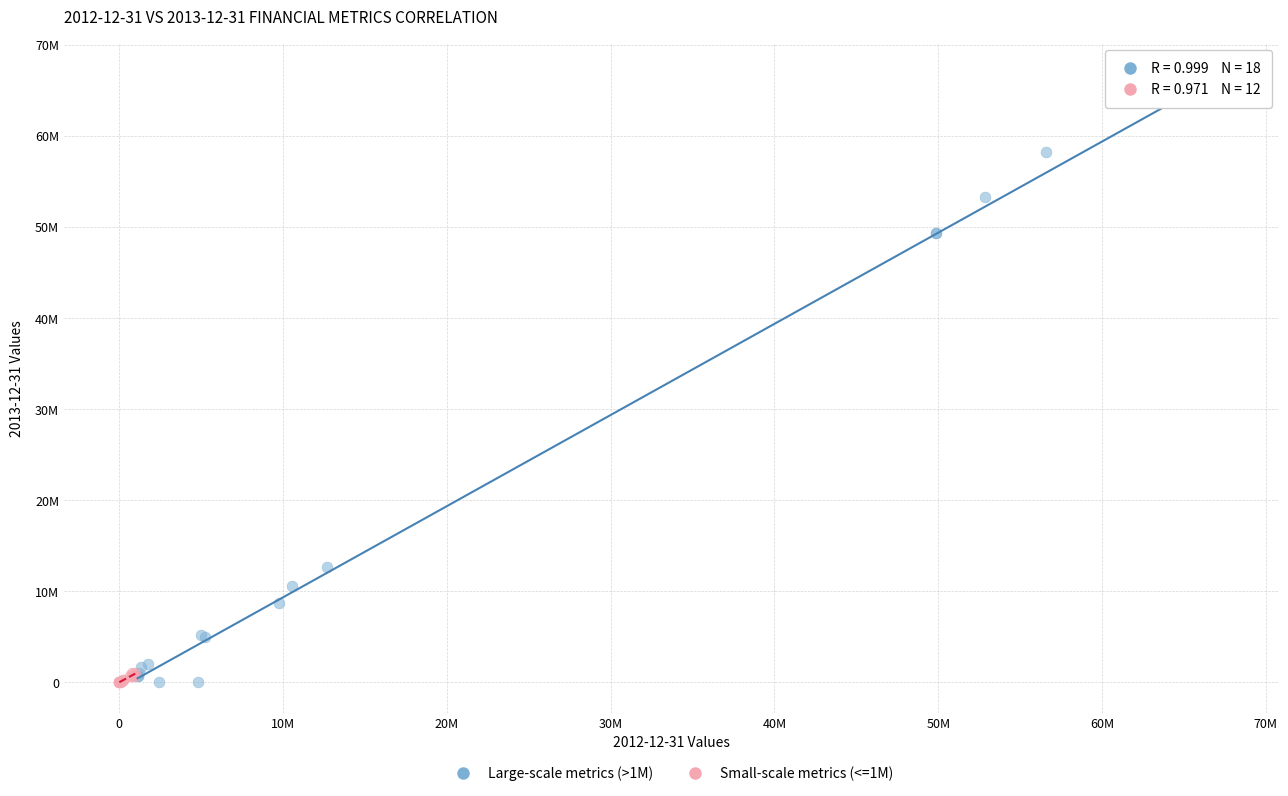

What are all the series names shown in the legend?

Large-scale metrics (>1M), Small-scale metrics (<=1M)